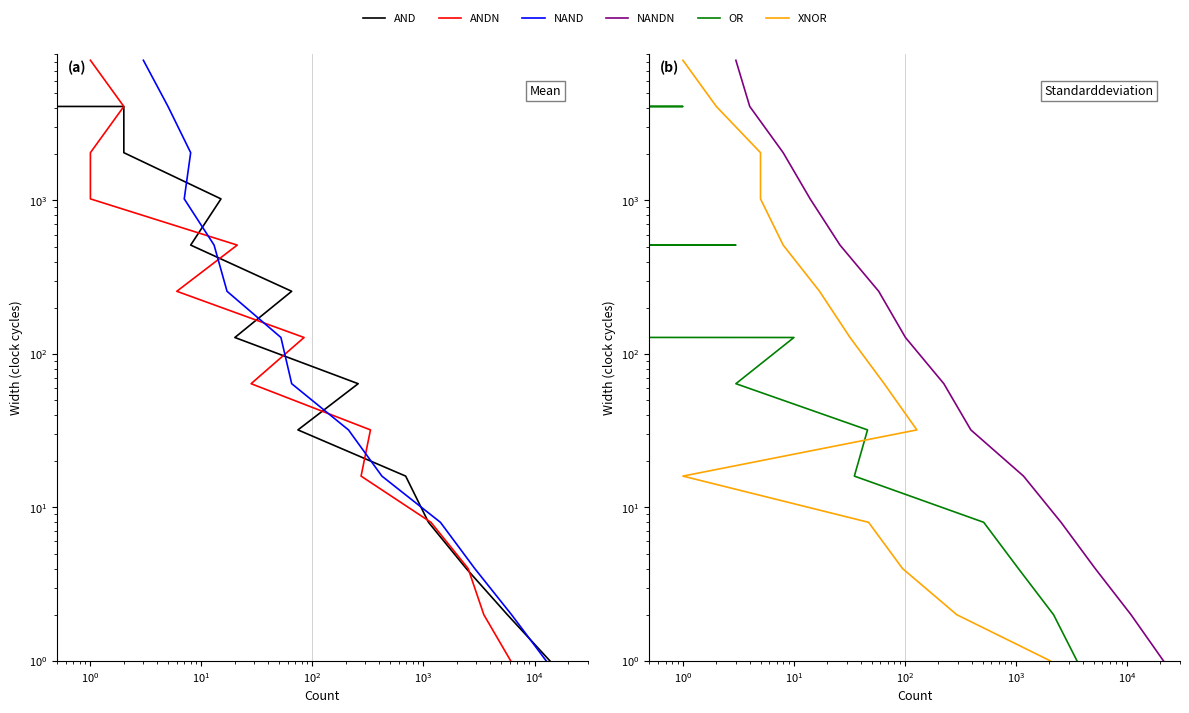

True or false: ANDN and AND intersect in this chart.

False